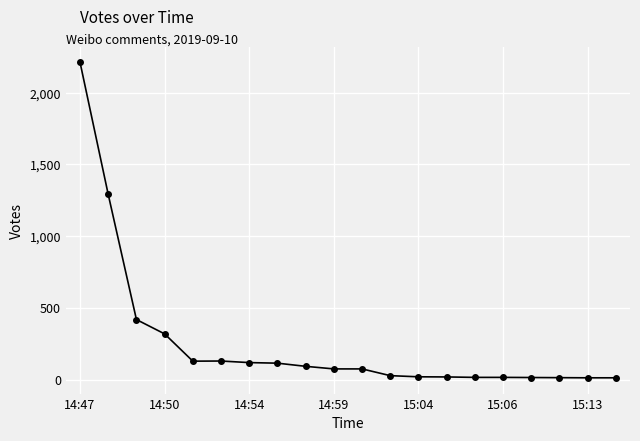

What is the greatest value displayed?

2212